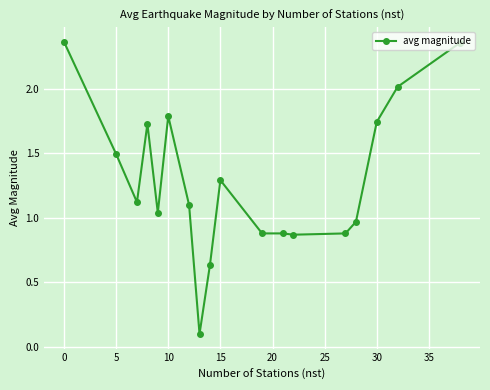

True or false: the data has more than 1 interior local peaks.

True